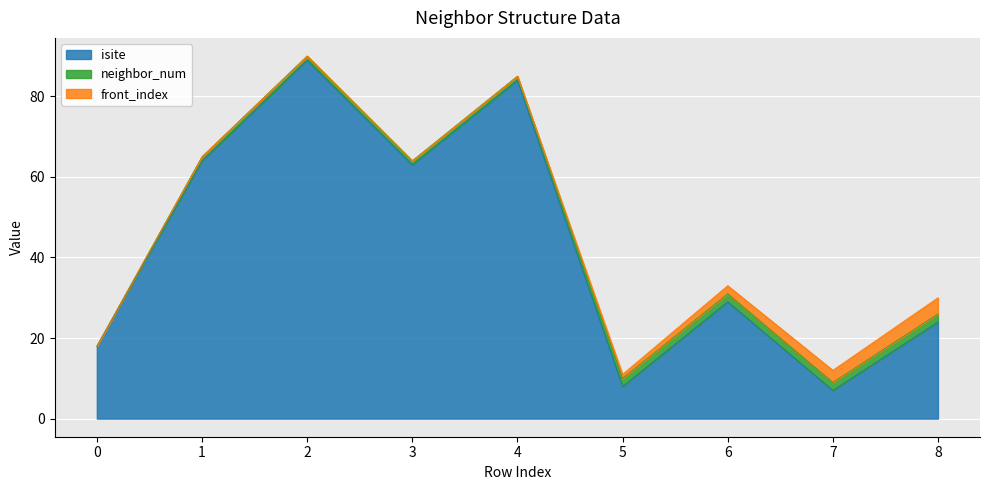

What is the difference between the maximum and minimum values in the front_index series?

4